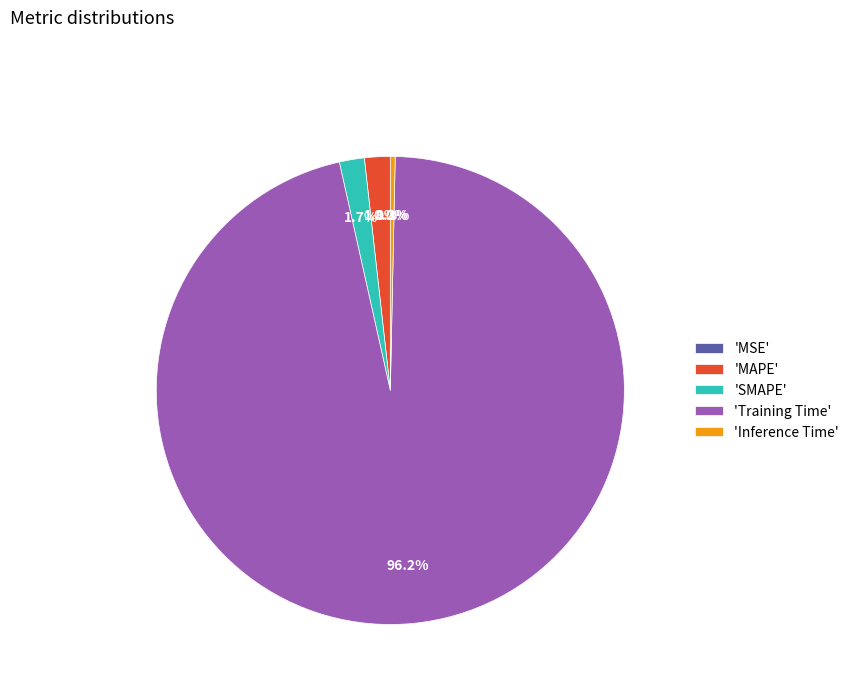

Between 'SMAPE' and 'Training Time', which is larger?

'Training Time'